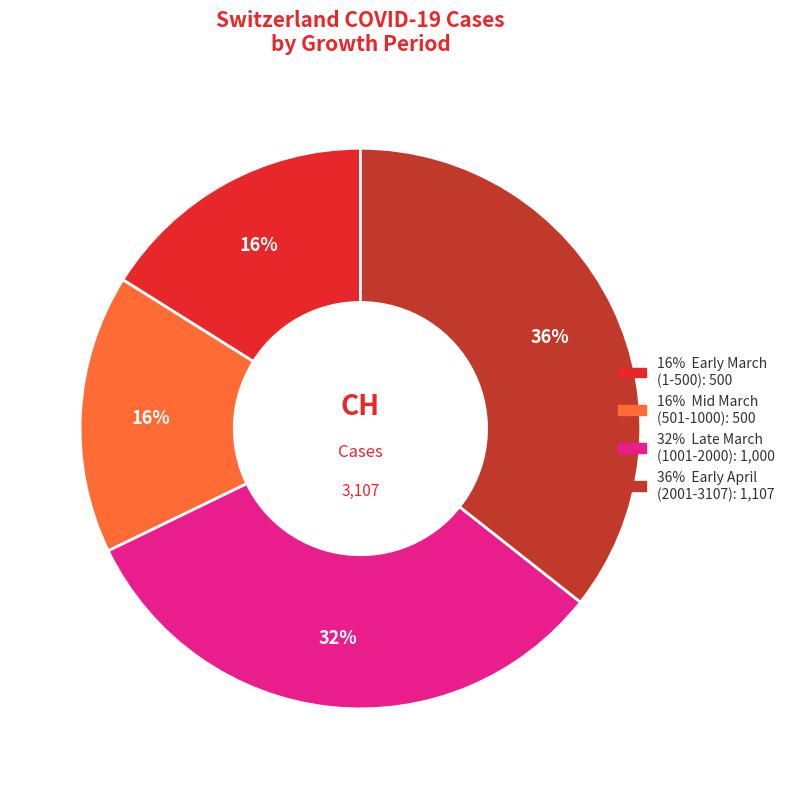

Does any single category account for the majority?

No